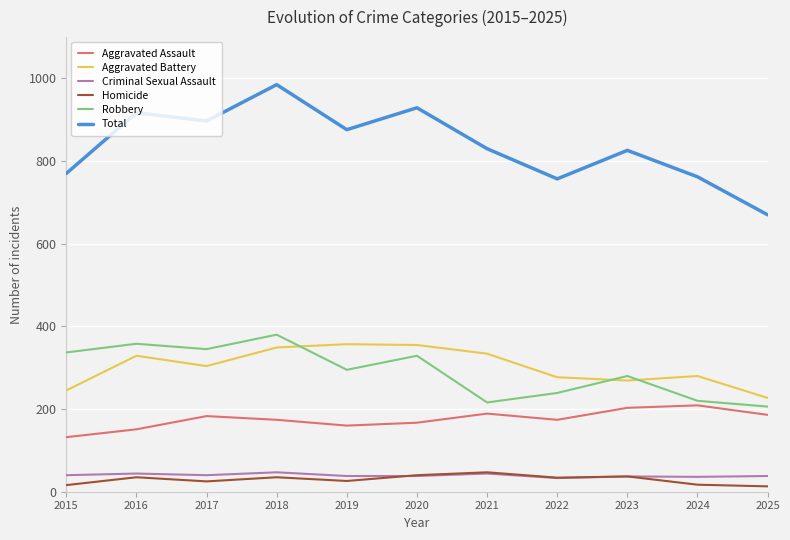

Which series has the widest spread of values?

Total